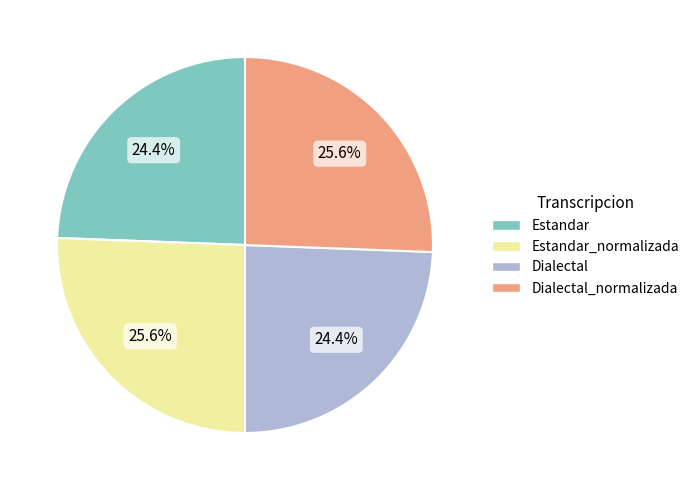

Does any single category account for the majority?

No